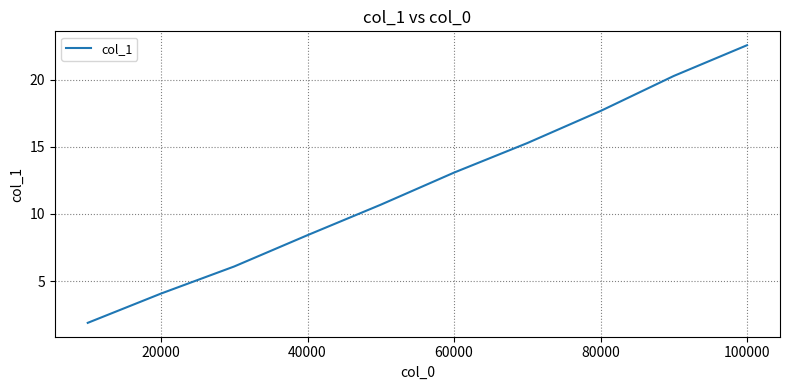

What is the maximum value shown in the chart?

22.6